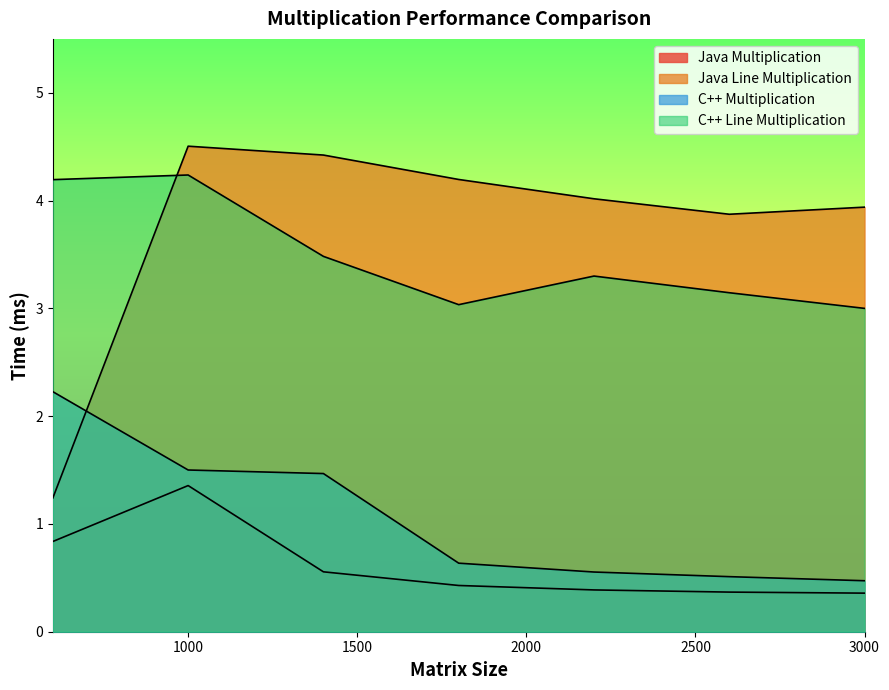

True or false: C++ Multiplication has a value of 0.6 at 2200.

True